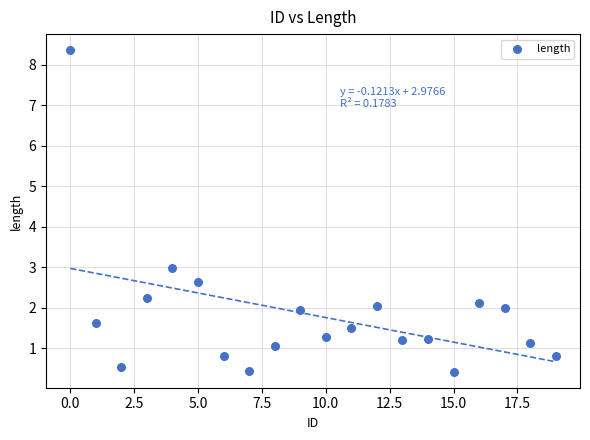

What Y value in the scatter plot is closest to 4?

3.0